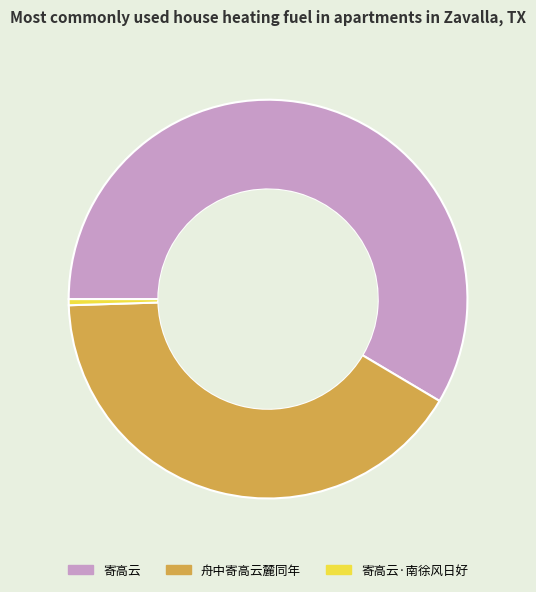

Do 寄高云 and 舟中寄高云麓同年 together represent more than half of the pie?

Yes